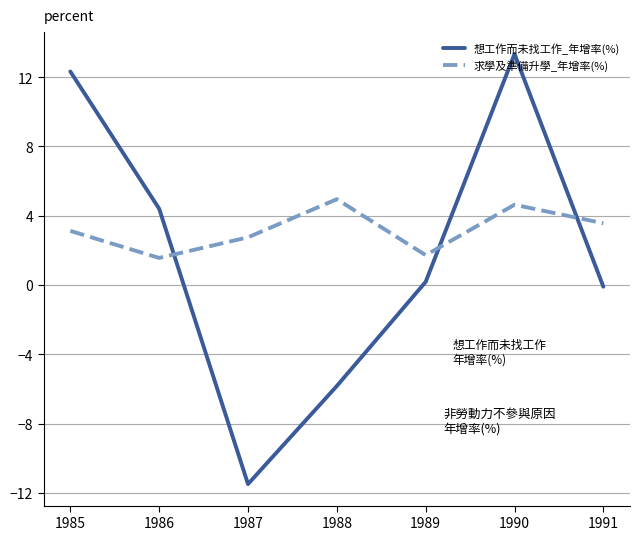

Reading left to right, transcribe all the data shown in this chart.

想工作而未找工作_年增率(%): 1985=12.3	1986=4.4	1987=-11.5	1988=-5.8	1989=0.2	1990=13.3	1991=-0.1
求學及準備升學_年增率(%): 1985=3.1	1986=1.6	1987=2.8	1988=5.0	1989=1.7	1990=4.6	1991=3.6